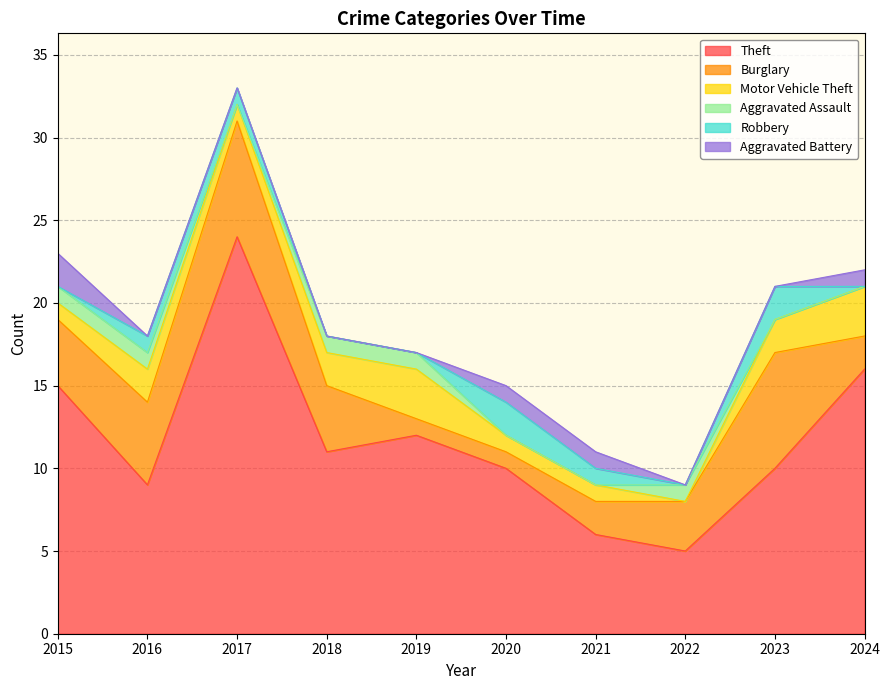

What is the sum of all Robbery values?

7